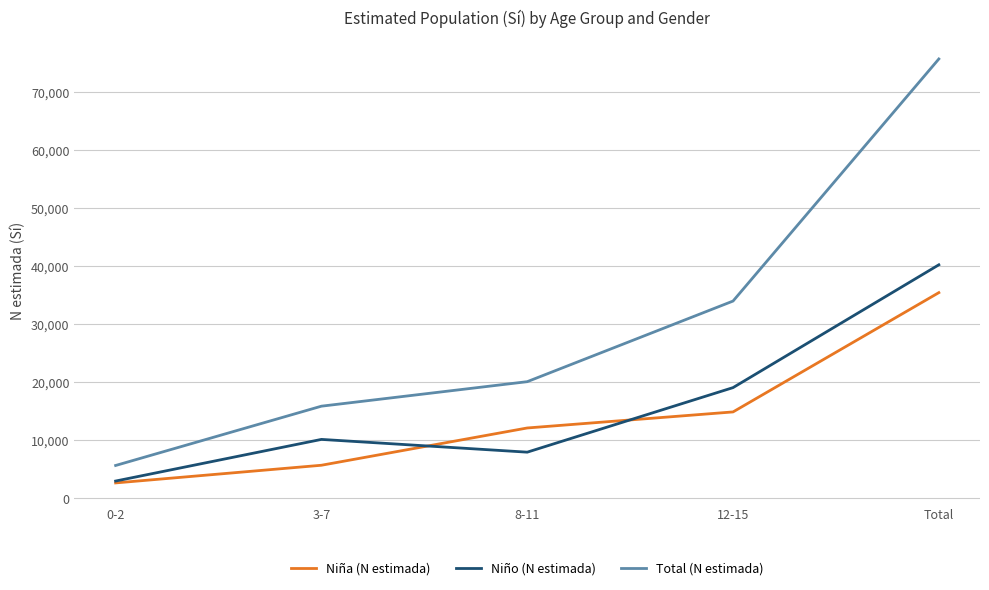

True or false: Niña (N estimada) has more than 1 points higher than both neighbors.

False